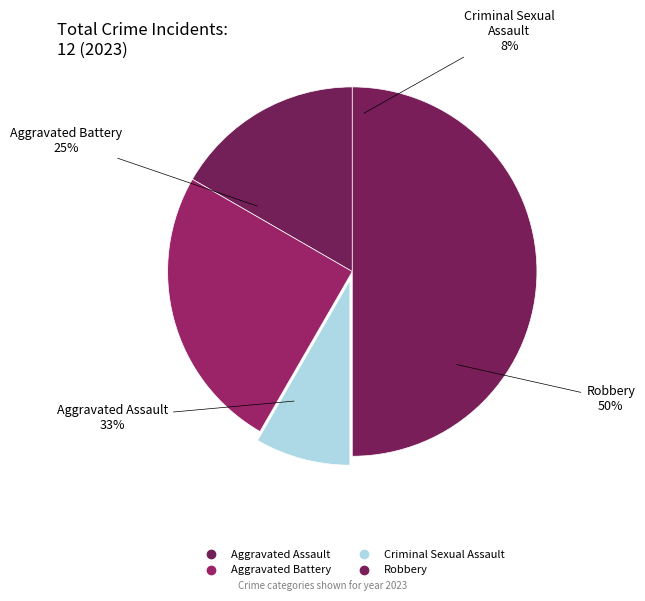

Does any single category account for the majority?

No